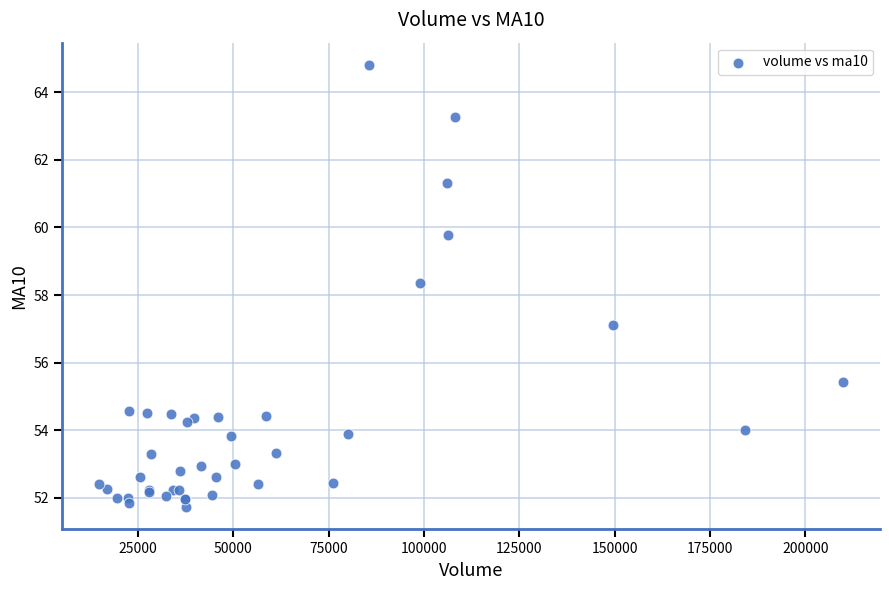

What Y value in the scatter plot is closest to 58?

58.4